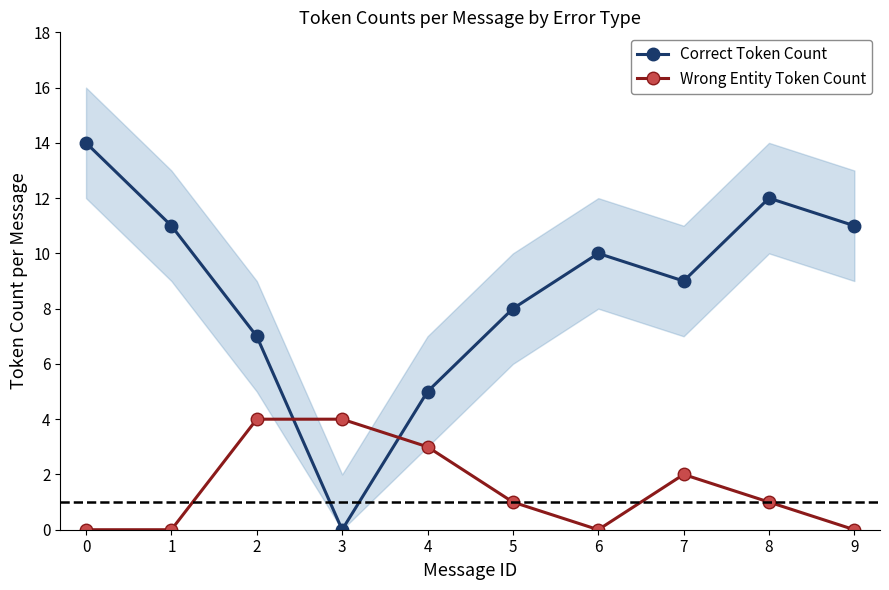

Does the chart display data point markers on the line(s)?

Yes